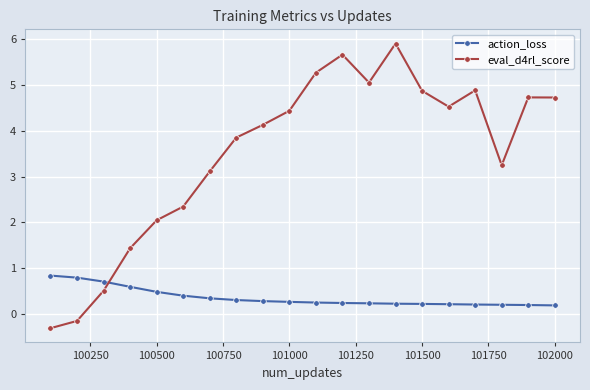

What is the value of the action_loss point at the 19th from the left?

0.2